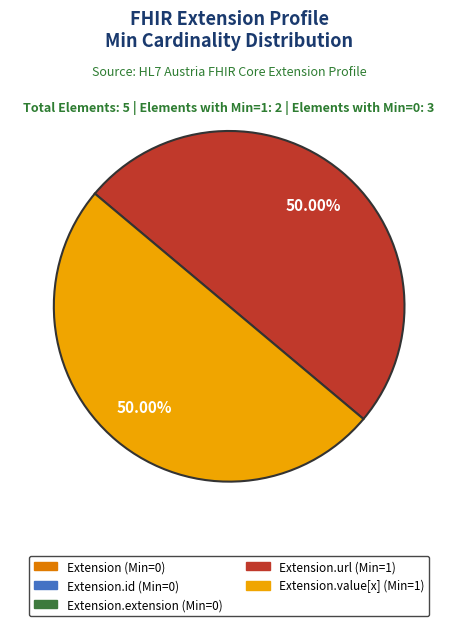

Rank the categories by value from lowest to highest.

Extension, Extension.id, Extension.extension, Extension.url, Extension.value[x]